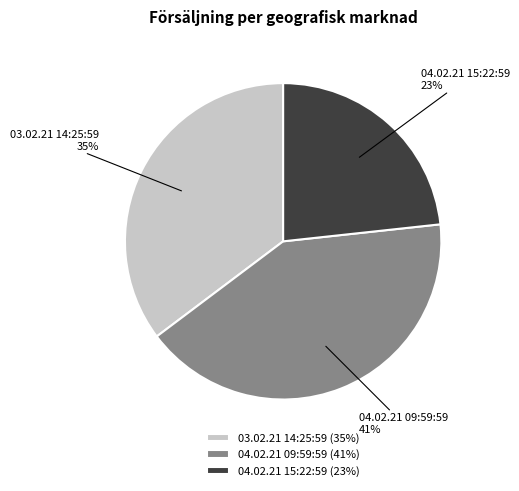

To the nearest percent, what is the difference between the largest and smallest slice percentages?

18%